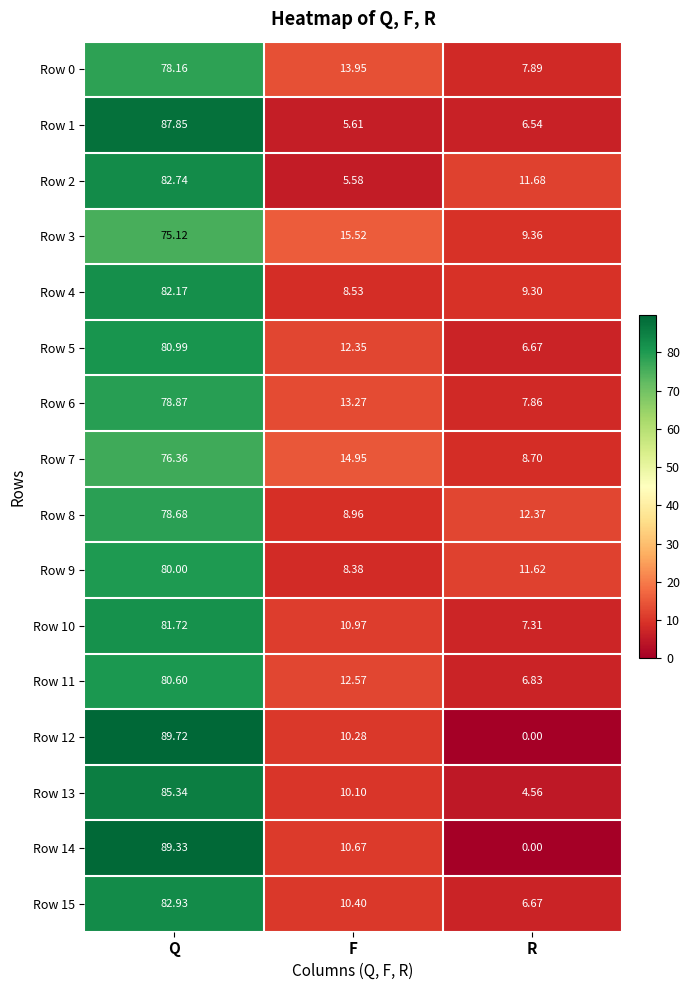

At which category does the chart reach its peak across all series?

Q